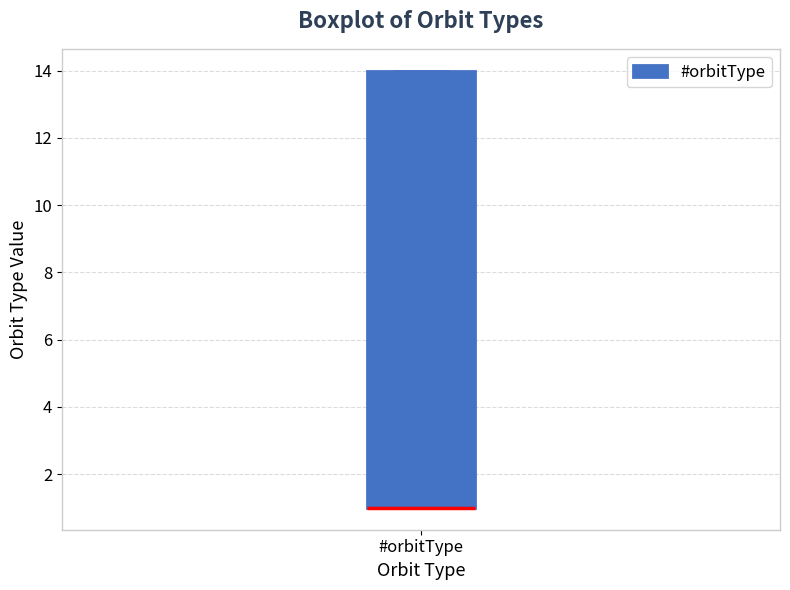

Where is the upper edge of the box for #orbitType on the y-axis? The values are not printed on the chart, so give them approximately, as read against the axis.

14